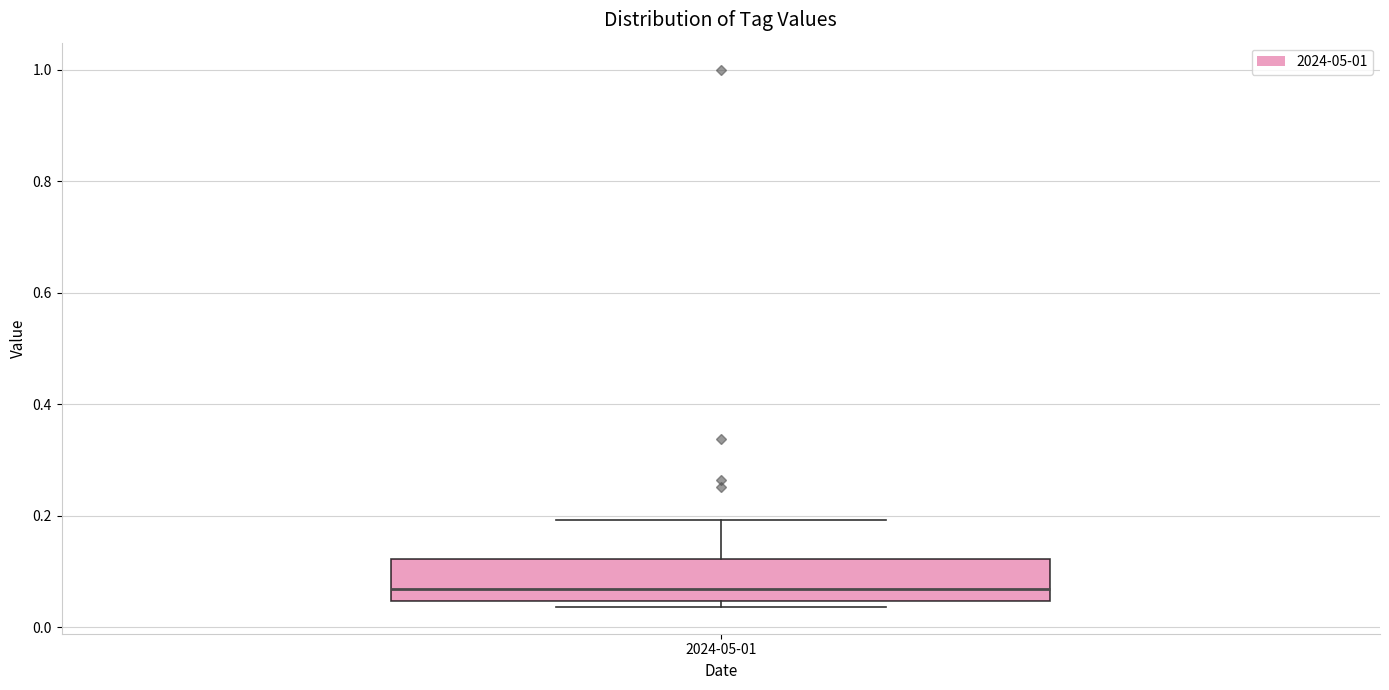

Transcribe this box plot: give where the median line is, the range the box spans, and where the two whiskers end, as read against the y-axis. The values are not printed on the chart, so give them approximately, as read against the axis.

median 0.06, box 0.04 to 0.12, whiskers 0.04 (just below the box's lower edge) to 0.20